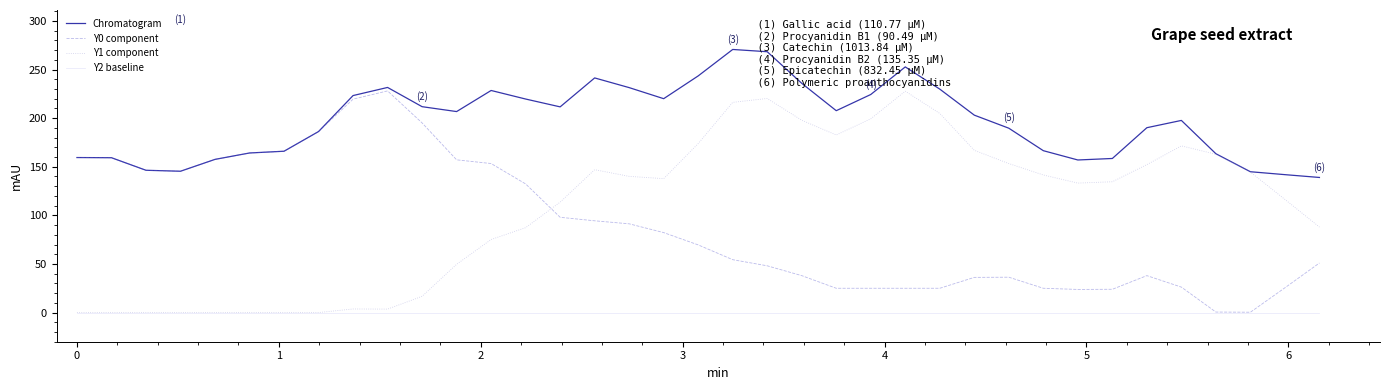

Is this an area chart (filled region under the line)?

No